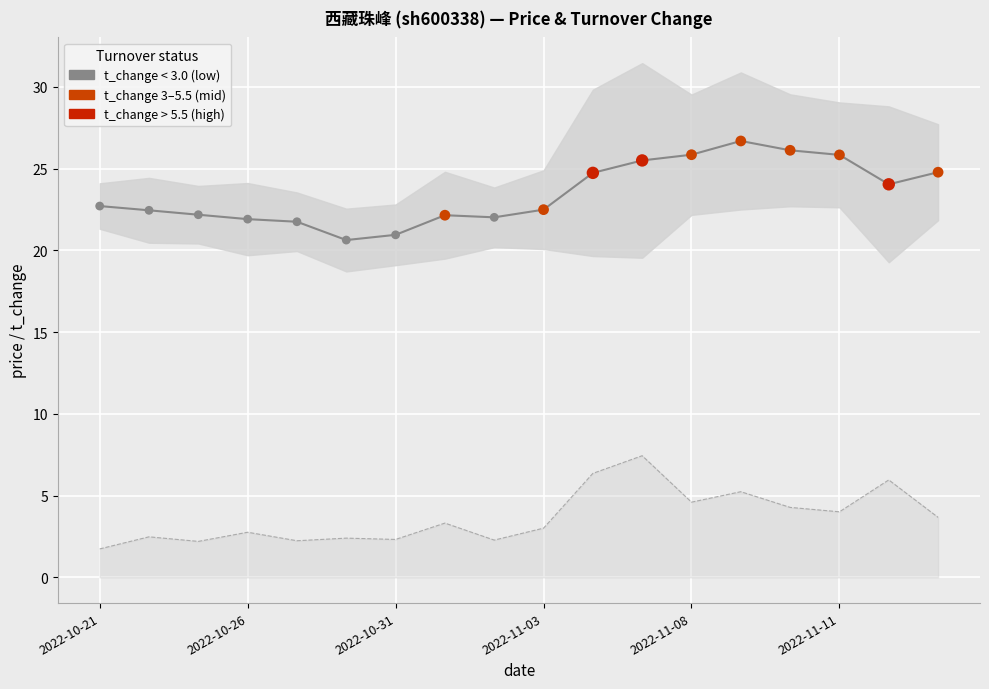

Which series has the widest spread of Y values?

price